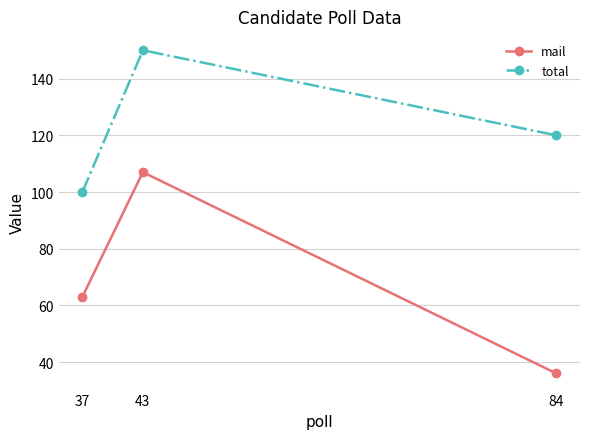

What is the highest value of the total series?

150